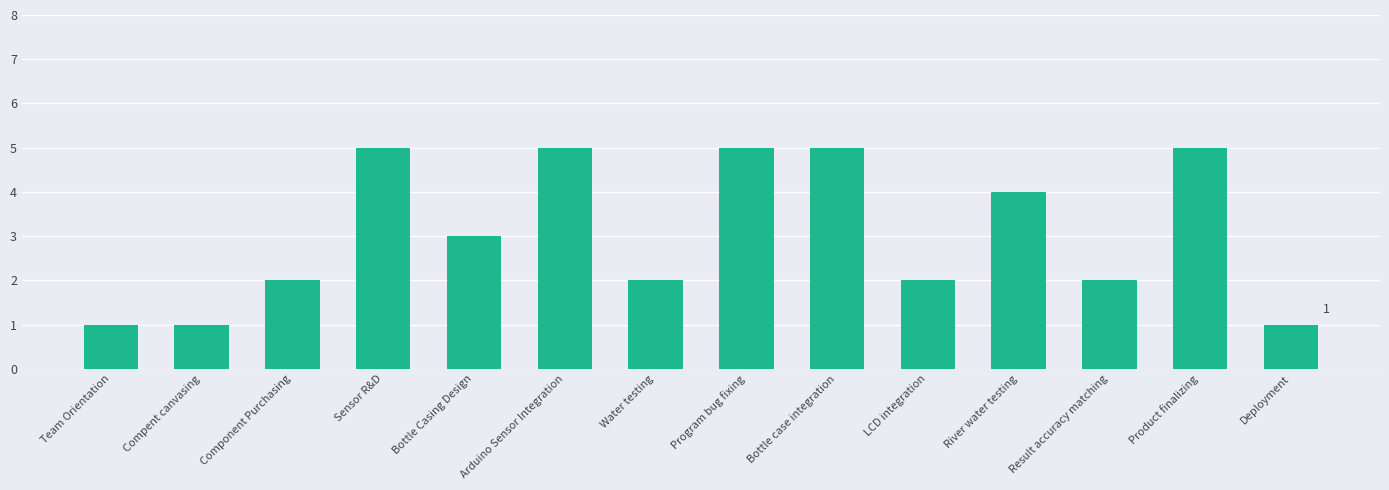

What is the difference between the maximum and second lowest values?

4